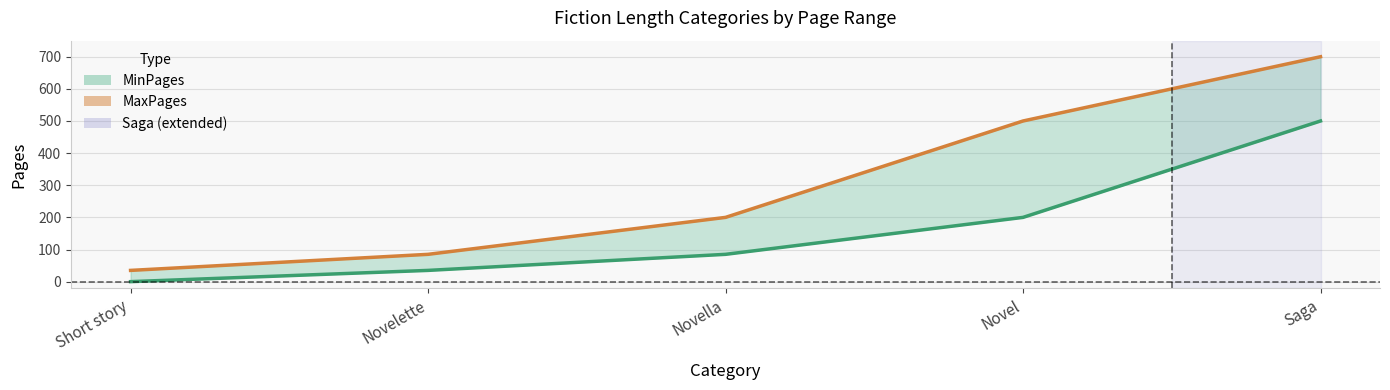

Is the value of MaxPages at Short story greater than the value of MinPages at Novelette?

No